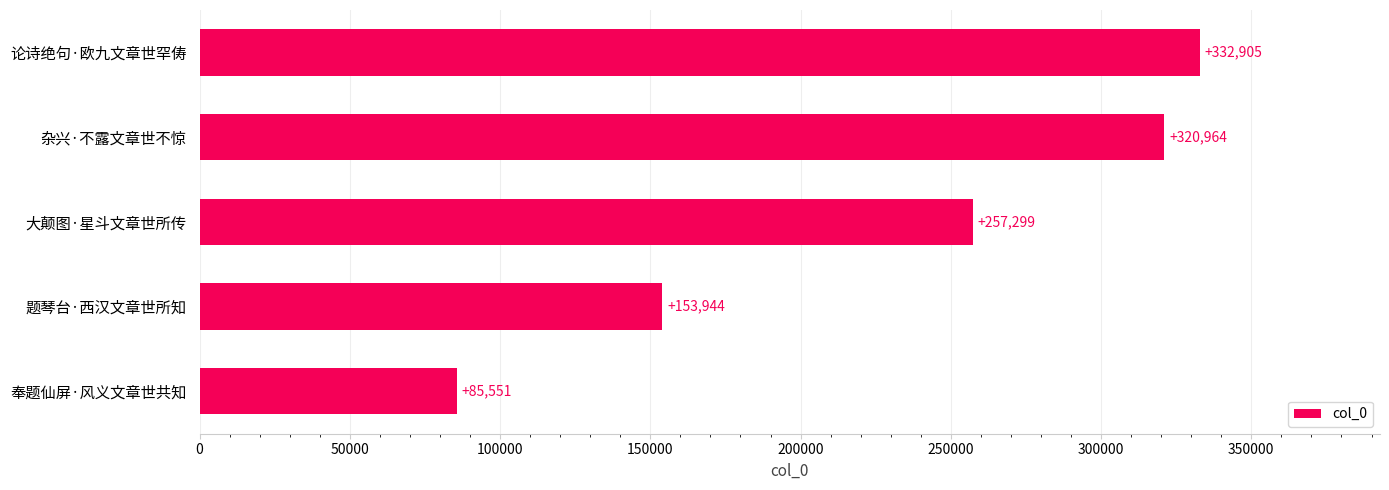

Is it true that the value at 大颠图·星斗文章世所传 is 257299?

True